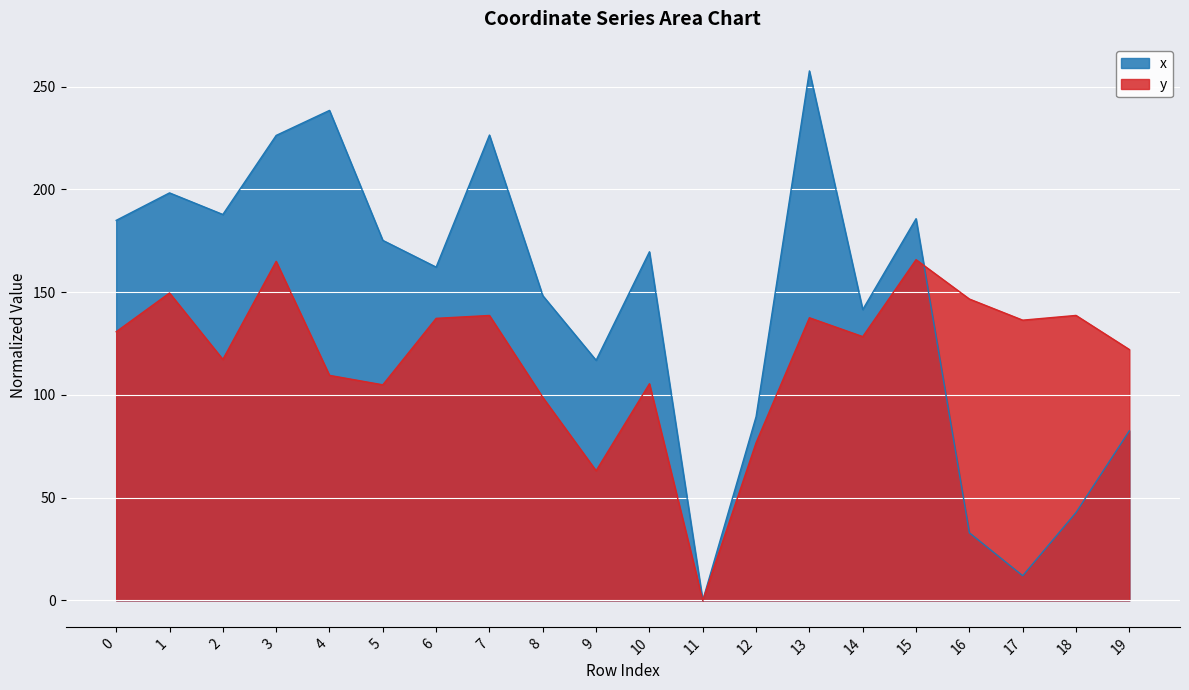

Reading left to right, what are all the values shown in this chart?

x: 185.0	198.3	187.8	226.3	238.5	175.2	162.2	226.5	148.3	116.8	169.7	0.0	89.4	257.7	141.5	185.8	32.9	12.0	42.8	82.5
y: 130.7	149.6	117.3	165.0	109.5	104.9	137.3	138.7	98.8	63.1	105.4	0.0	76.7	137.6	128.4	165.8	146.7	136.4	138.7	122.1